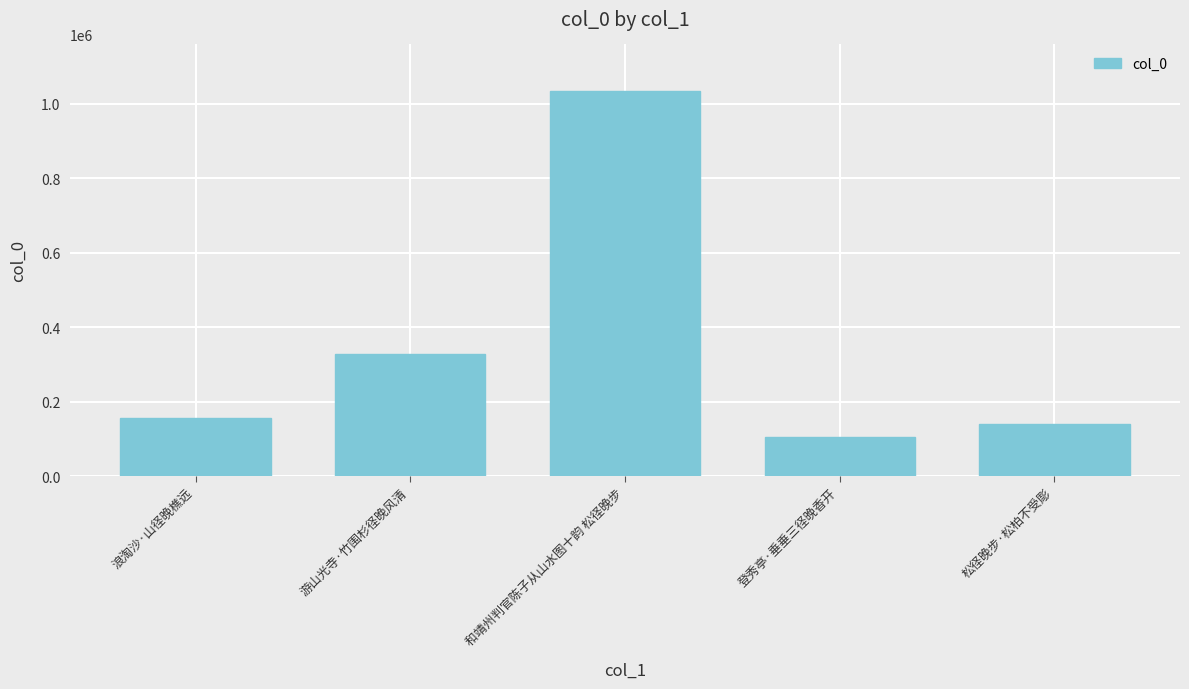

Read the value at 浪淘沙·山径晚樵远, to the nearest 10.

155440